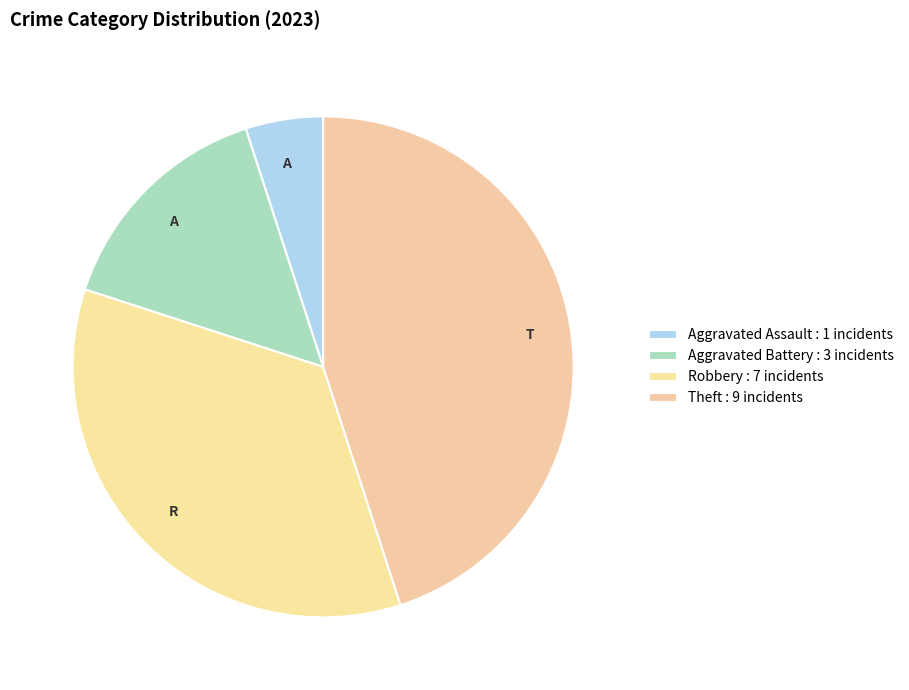

How many slices are in this pie chart?

4